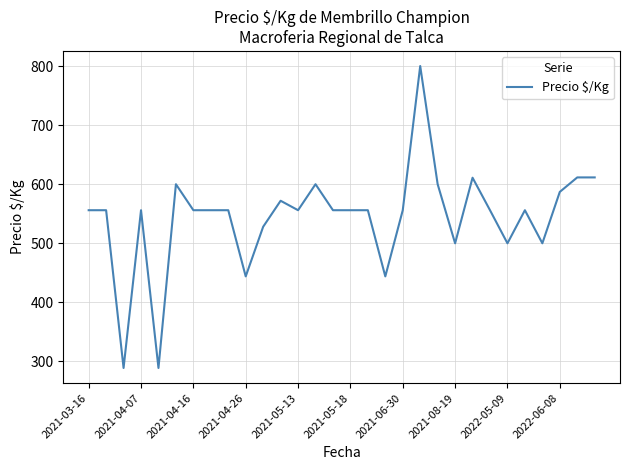

What is the maximum value shown in the chart?

800.0